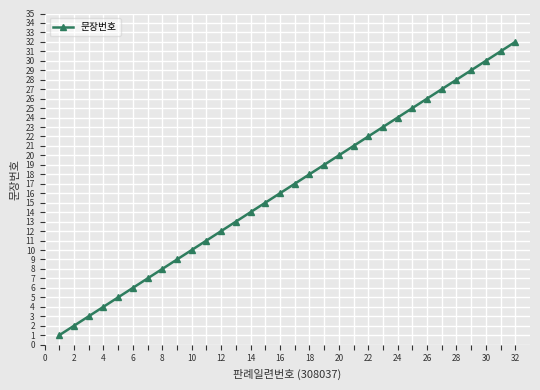

True or false: there are more than 0 points higher than both neighbors.

False